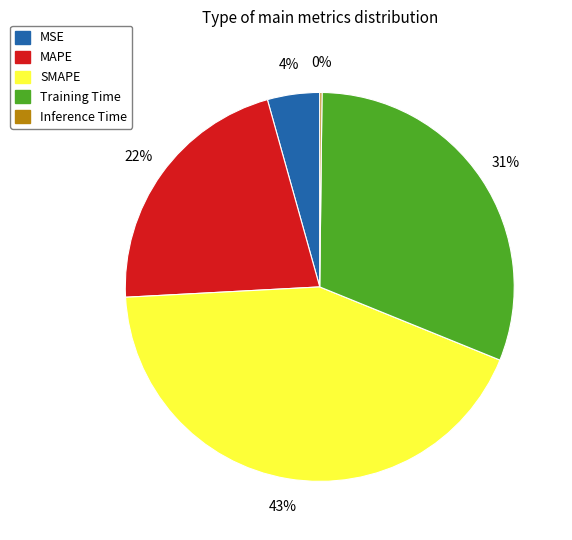

Is it true that SMAPE is 43% of the pie?

True